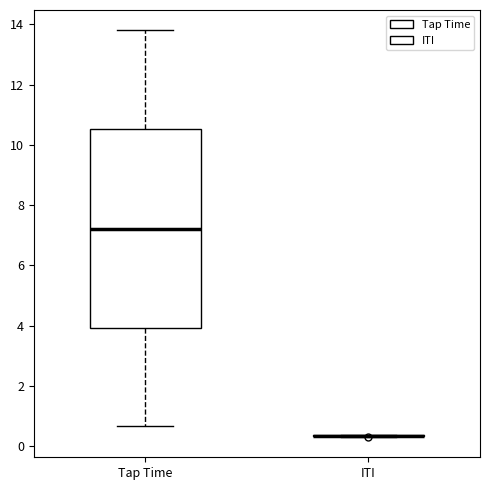

Which box is the tallest, from its lower edge to its upper edge?

Tap Time